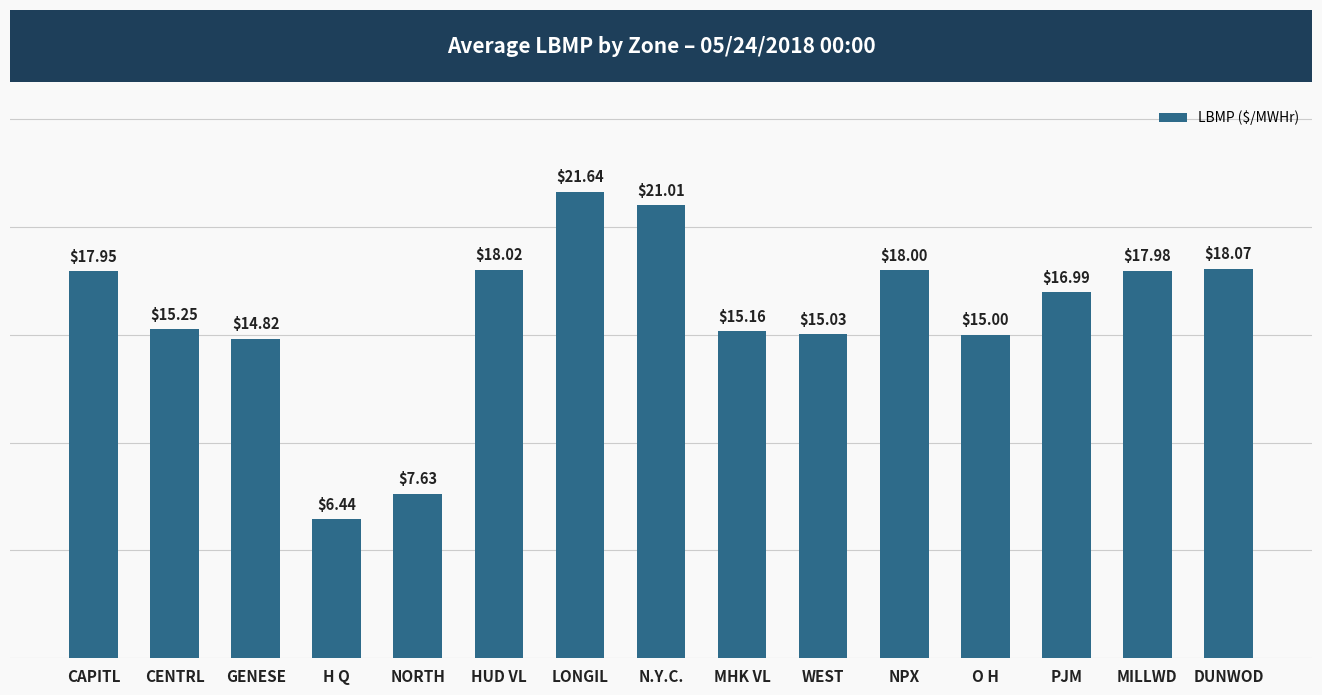

List the labels in order of value, smallest first.

H Q, NORTH, GENESE, O H, WEST, MHK VL, CENTRL, PJM, CAPITL, MILLWD, NPX, HUD VL, DUNWOD, N.Y.C., LONGIL